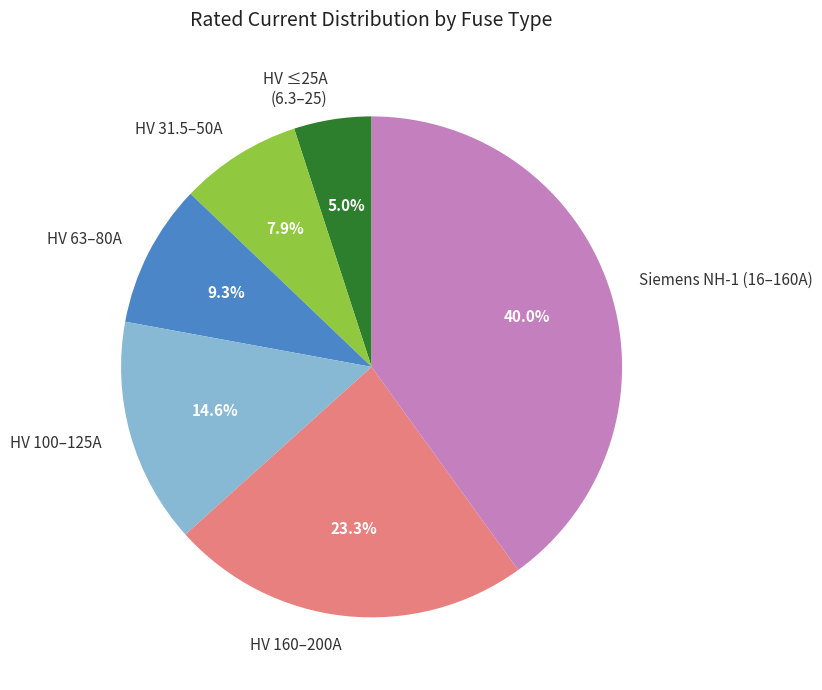

Approximately how many times larger is the value at HV 31.5–50A compared to HV ≤25A (6.3–25)?

1.6